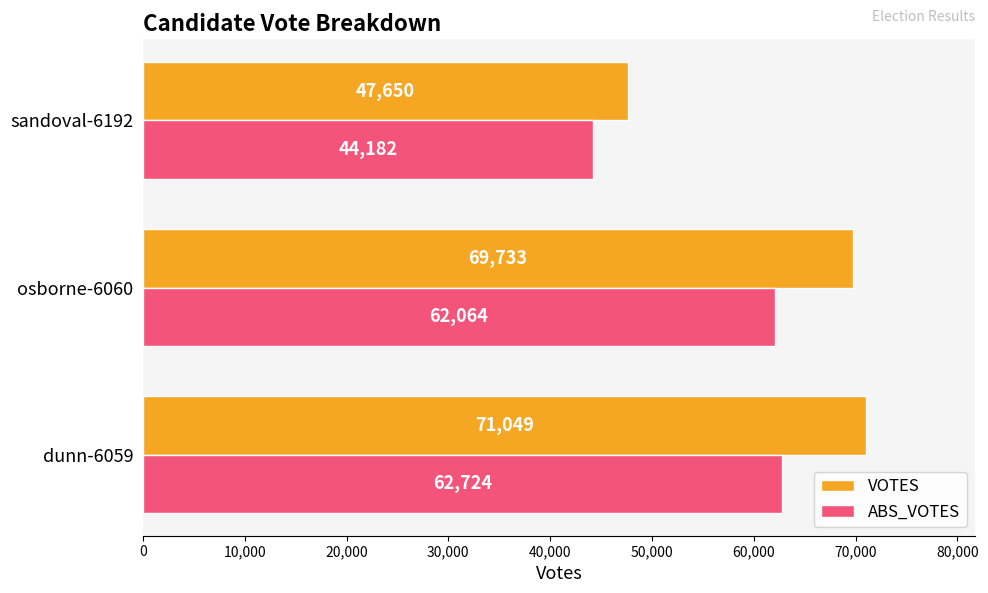

What is the average value of the ABS_VOTES series?

56323